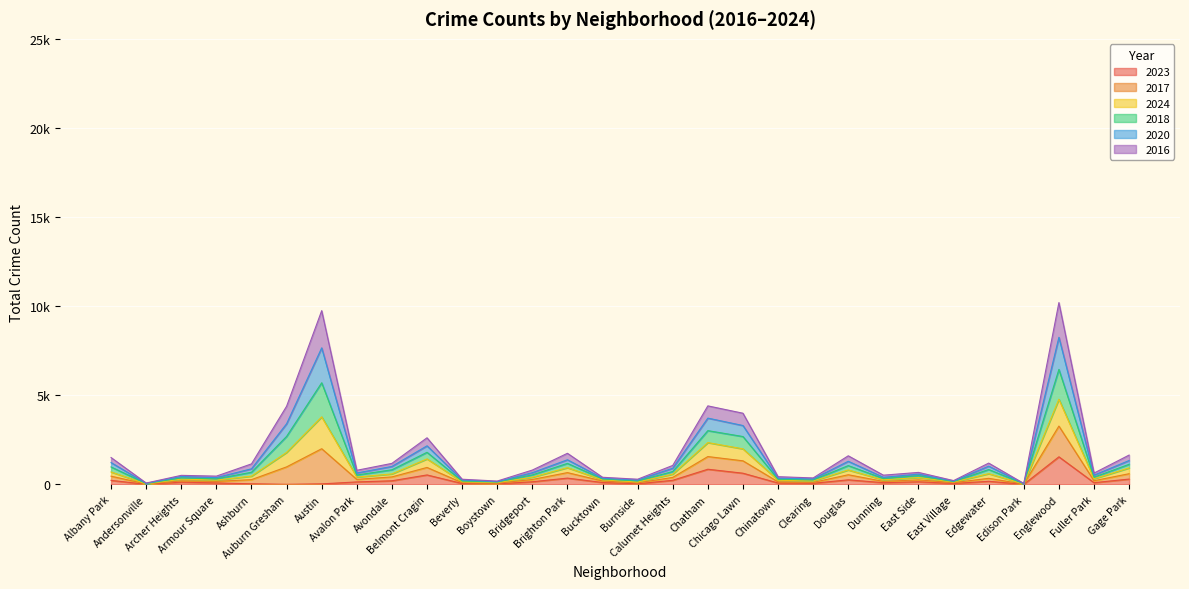

How many categories are shown in the chart?

30